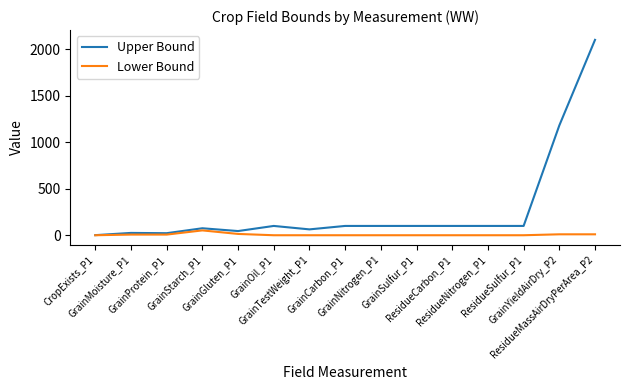

What is the sum of all Lower Bound values?

100